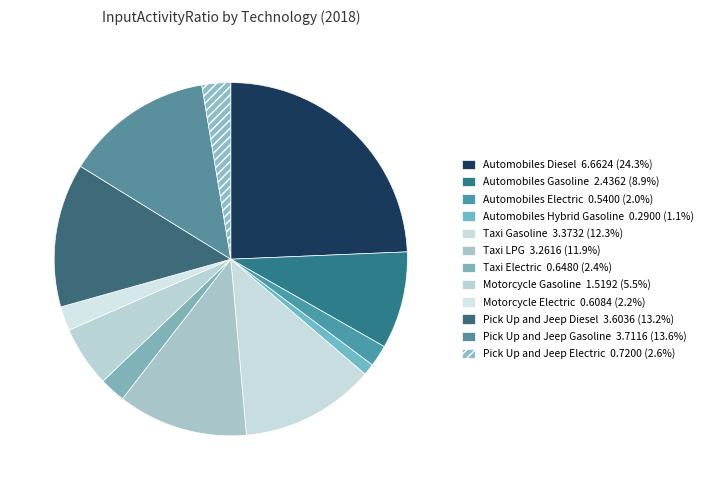

Rank the categories by value from highest to lowest.

Automobiles Diesel, Pick Up and Jeep Gasoline, Pick Up and Jeep Diesel, Taxi Gasoline, Taxi LPG, Automobiles Gasoline, Motorcycle Gasoline, Pick Up and Jeep Electric, Taxi Electric, Motorcycle Electric, Automobiles Electric, Automobiles Hybrid Gasoline